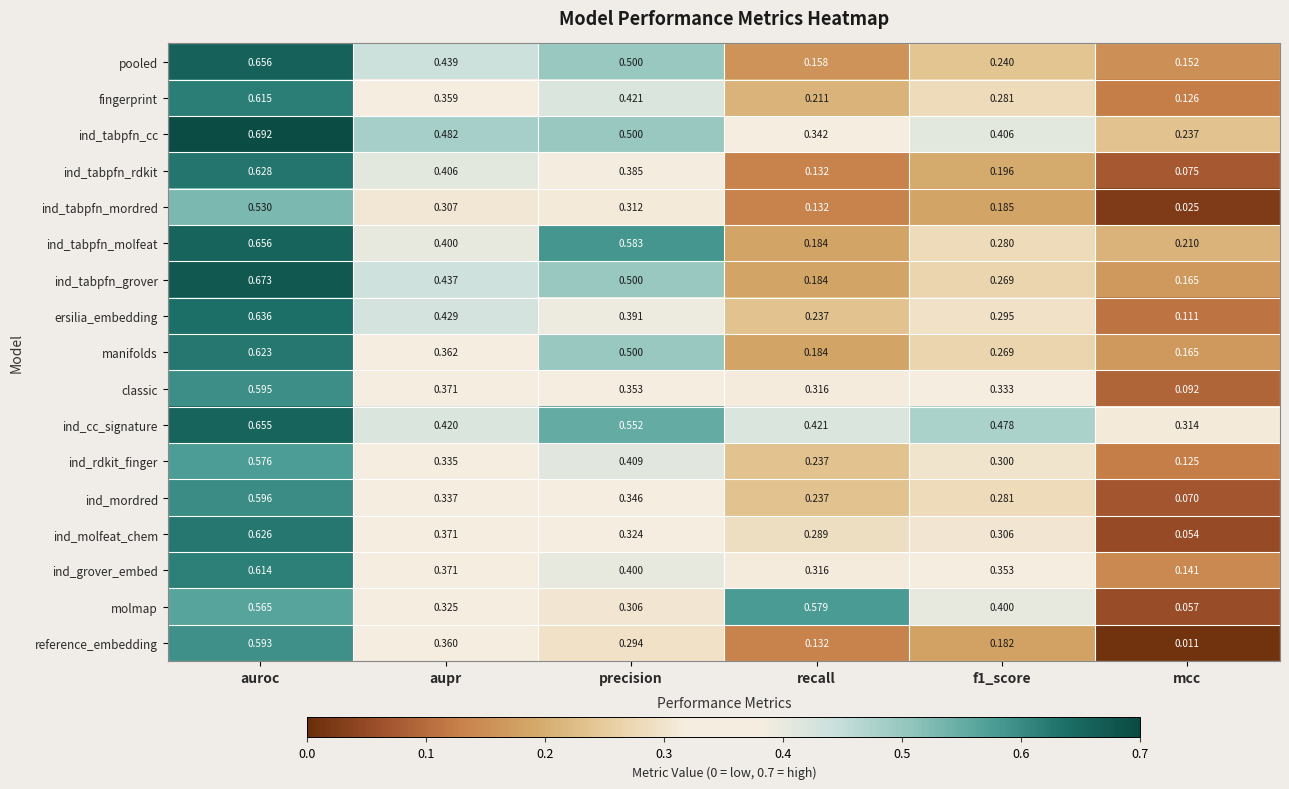

Which category has the lowest value across all series?

mcc